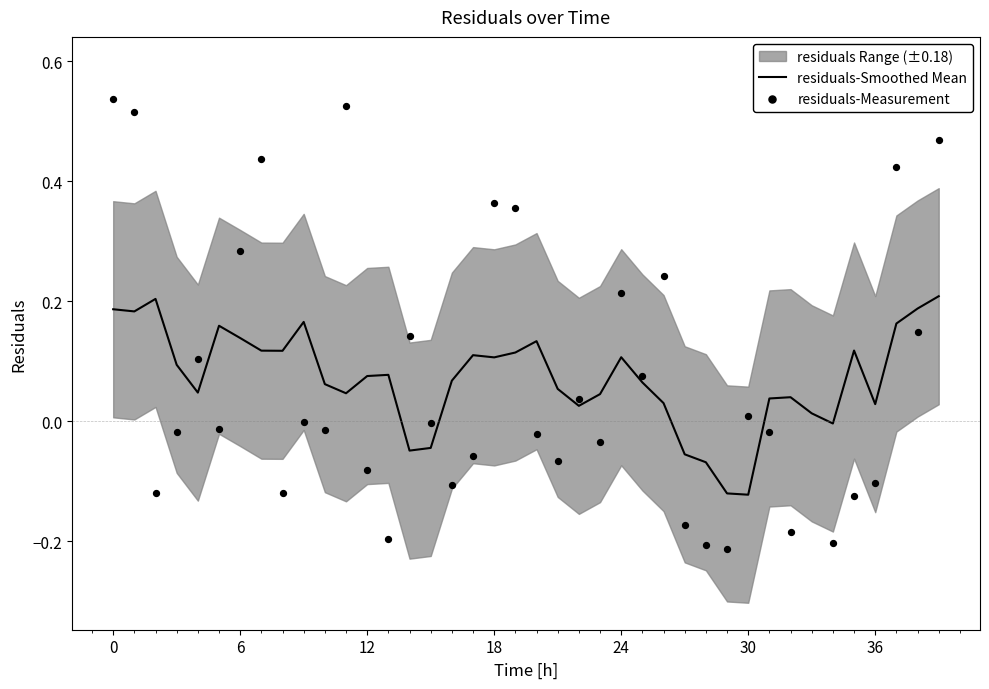

Is the value of residuals-Smoothed Mean at 6 greater than the value of residuals-Measurement at 32?

Yes